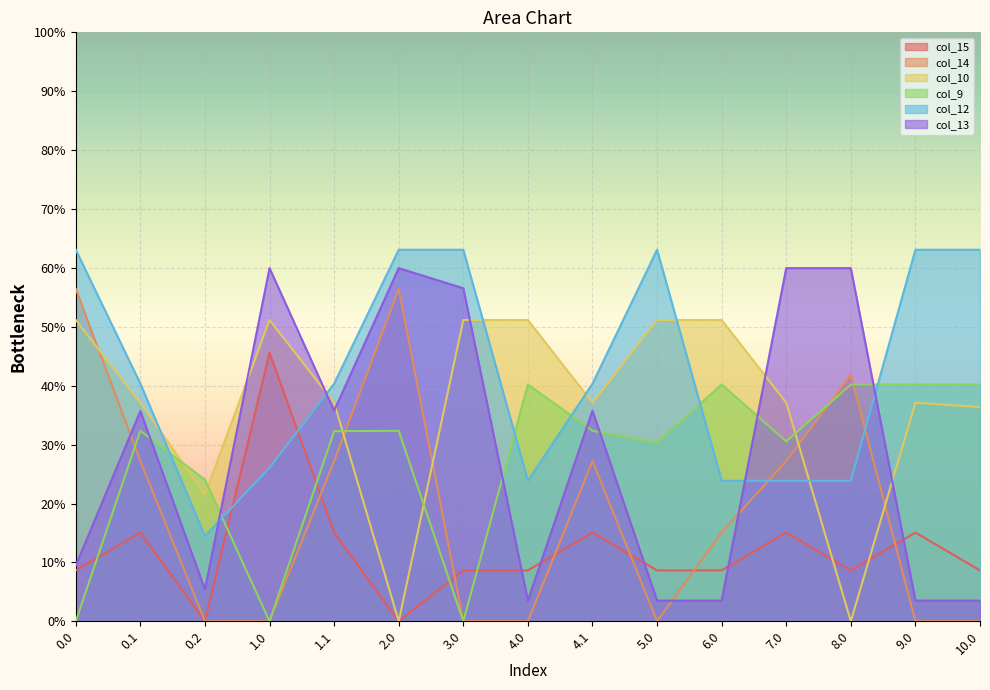

At 0.2, list the series in order from largest to smallest.

col_9, col_10, col_12, col_13, col_15, col_14